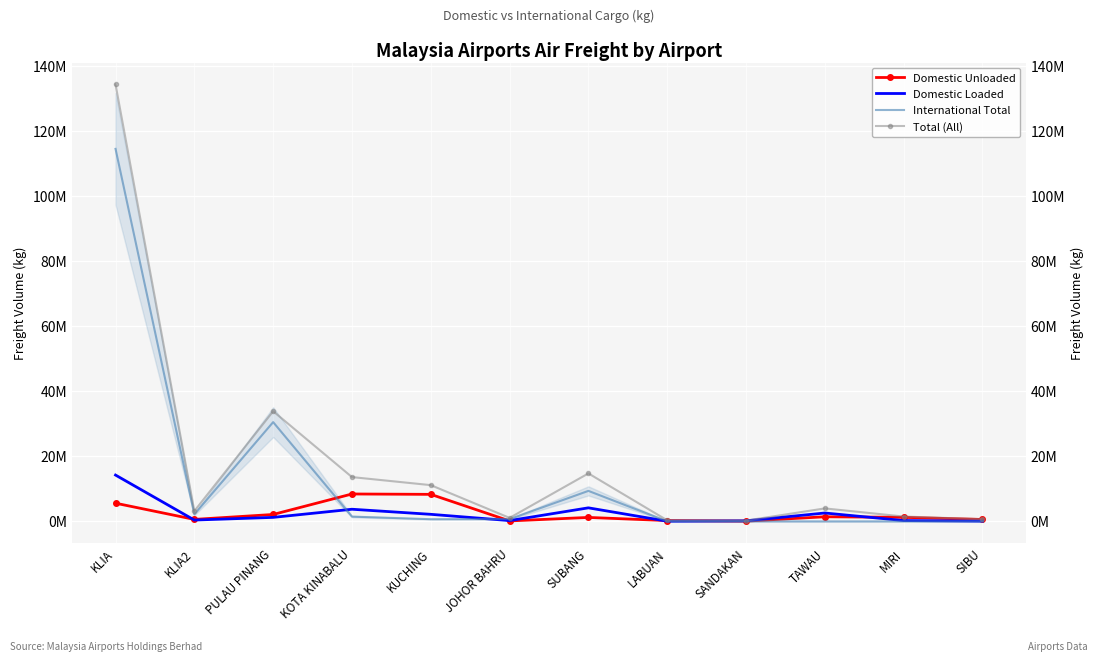

What is the total value across all series at SUBANG?

29501848